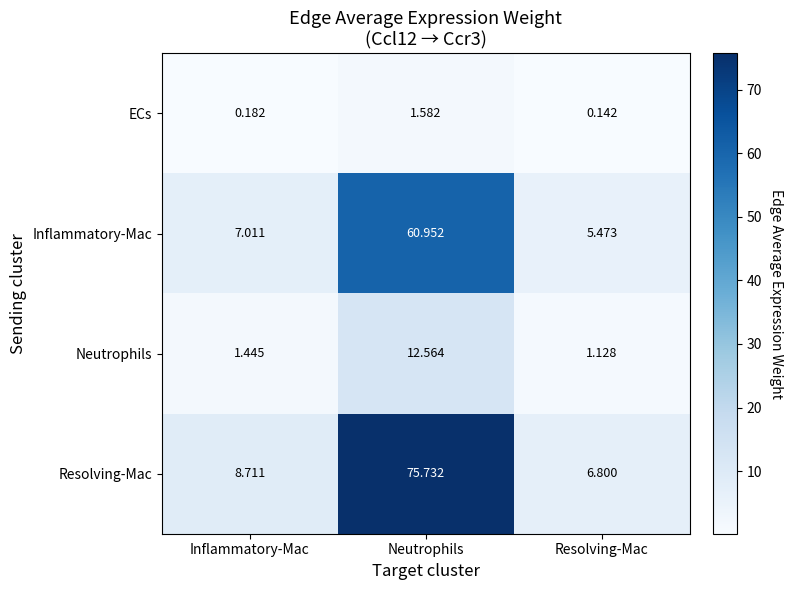

What is the spread (max minus min) of values at Inflammatory-Mac?

8.5